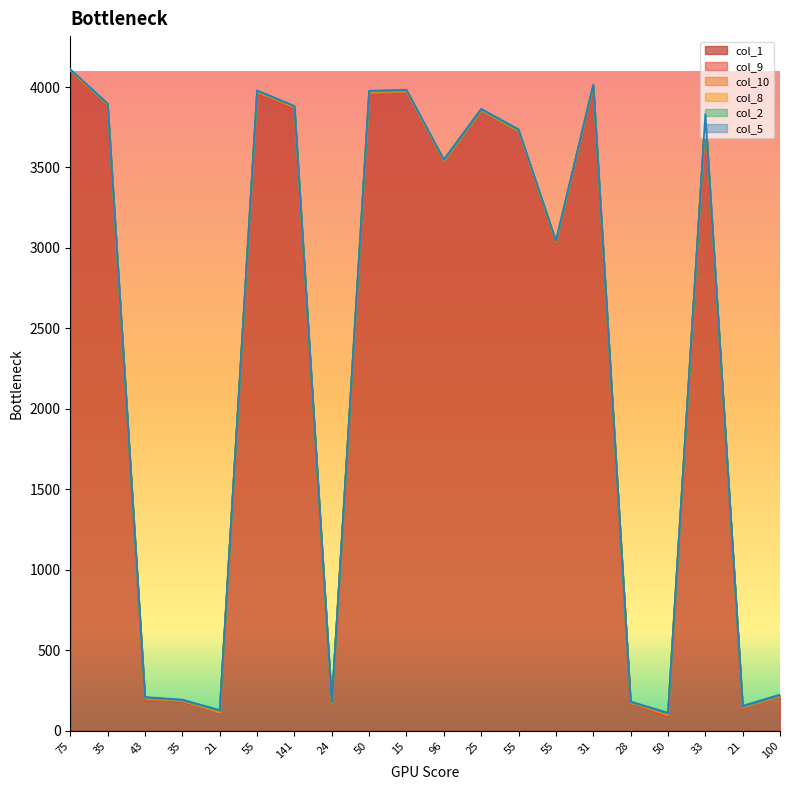

Which series has the largest range (max minus min)?

col_1